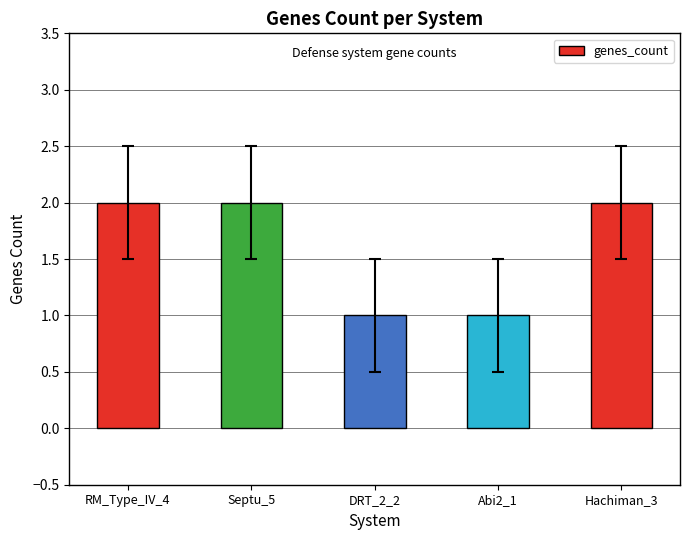

The value at Hachiman_3 is 0. True or false?

False